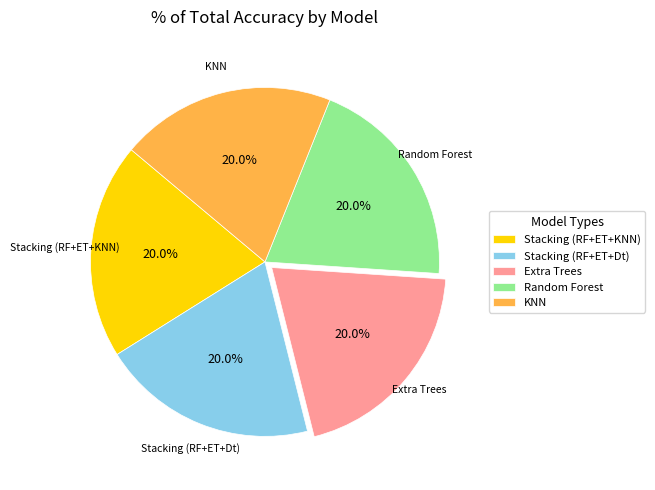

To the nearest percent, what percentage of the pie is KNN?

20%